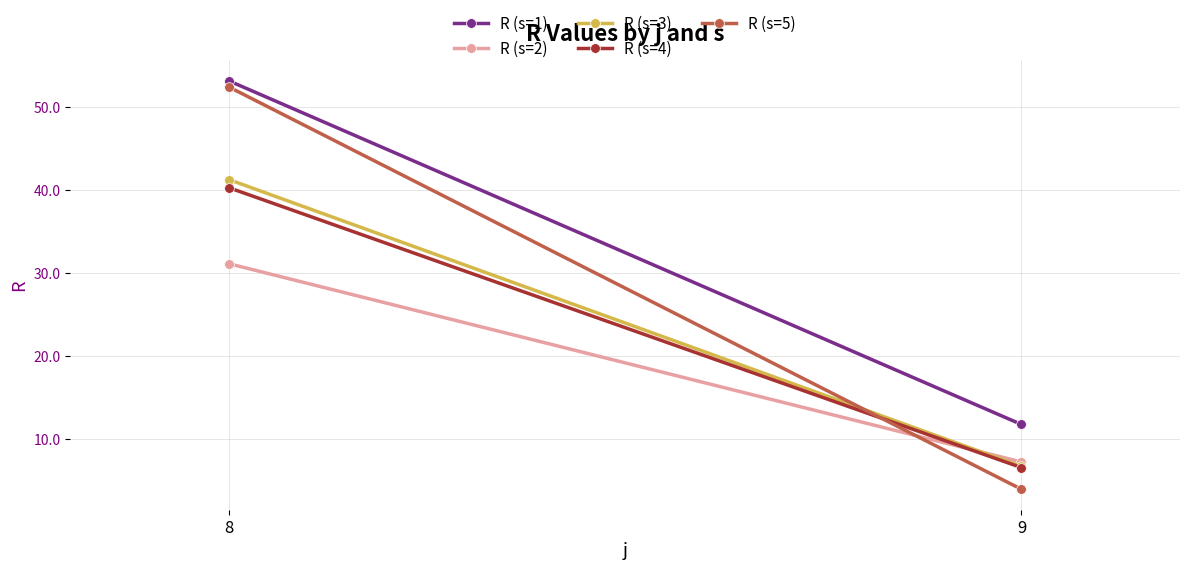

At which label does R (s=1) first exceed 53?

8